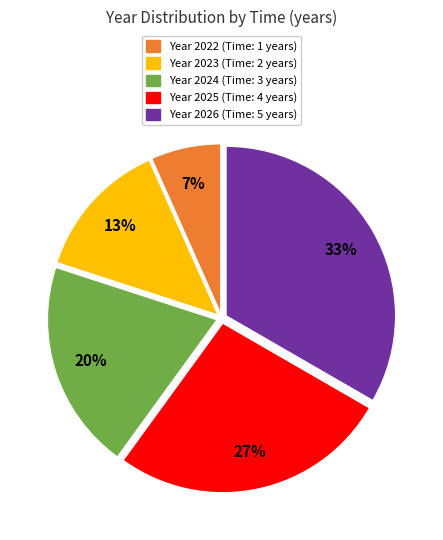

Is there a majority slice in this chart?

No